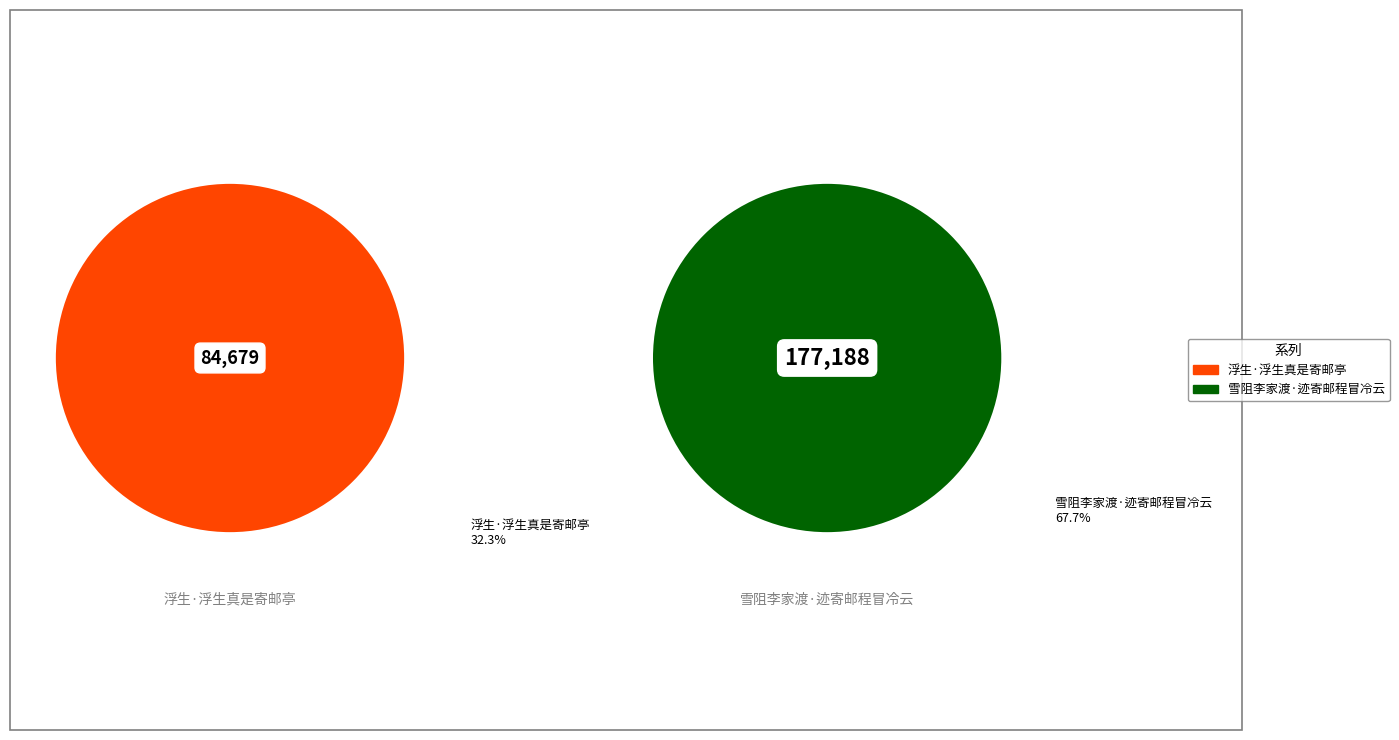

What percentage is the 雪阻李家渡·迹寄邮程冒冷云 slice, to the nearest percent?

68%